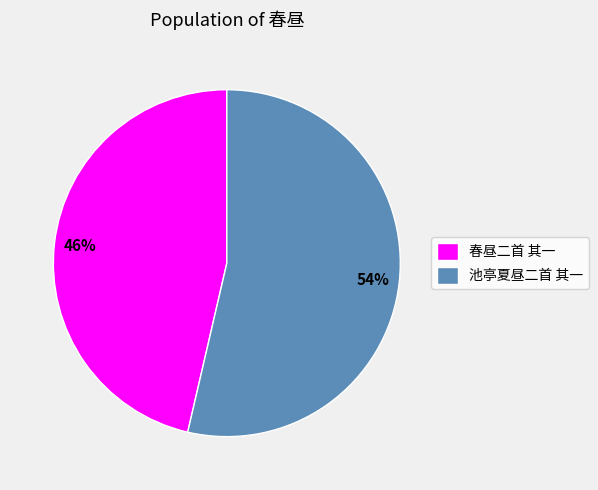

Combined, do 春昼二首 其一 and 池亭夏昼二首 其一 account for over 50%?

Yes